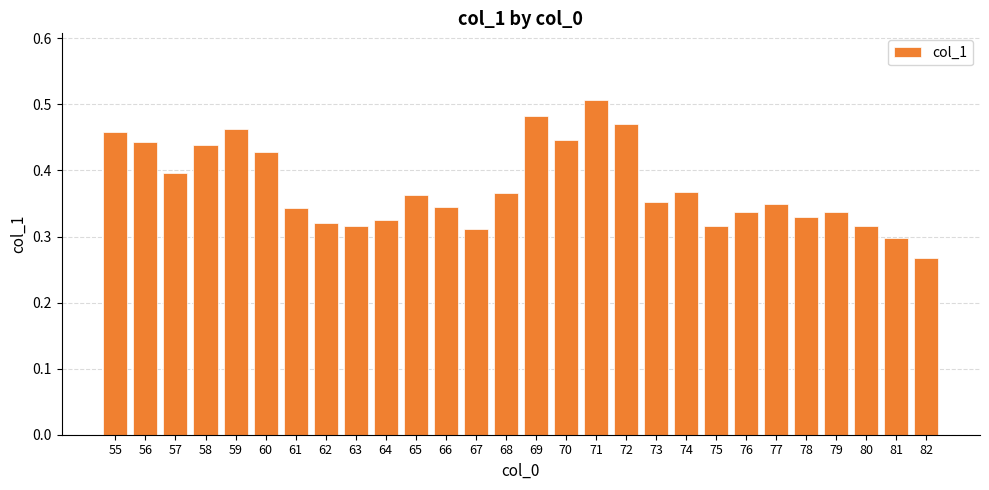

Is it true that the value at 82 is 0.4?

False